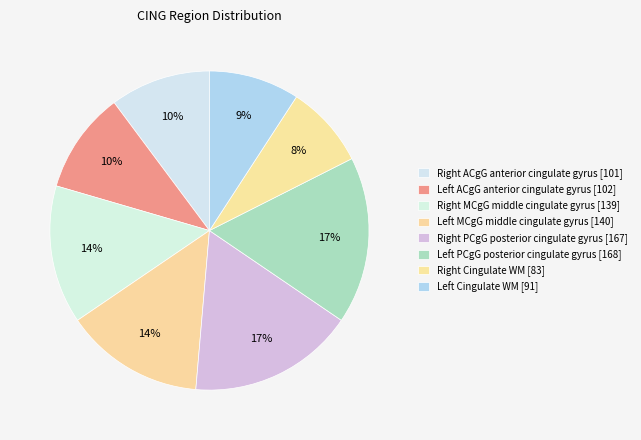

To the nearest percent, what is the difference between the largest and smallest slice percentages?

9%